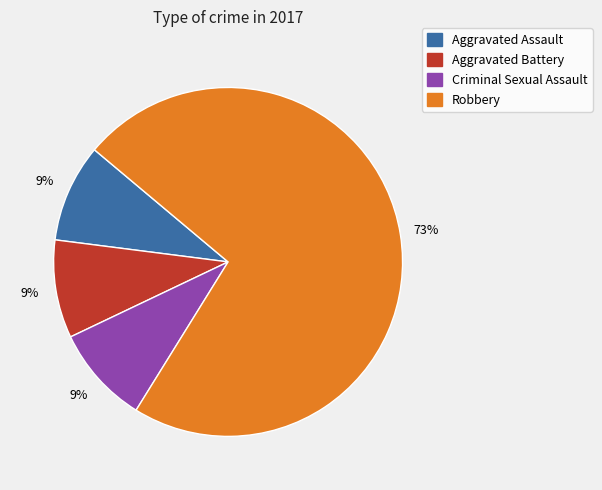

To the nearest percent, what is the difference between the largest and smallest slice percentages?

64%